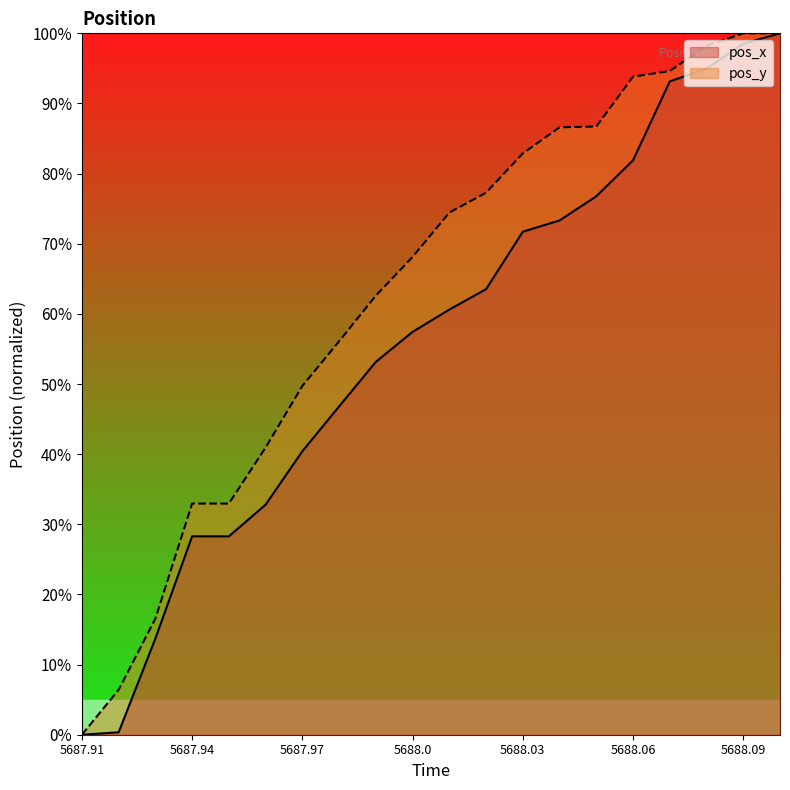

True or false: pos_x and pos_y intersect in this chart.

False